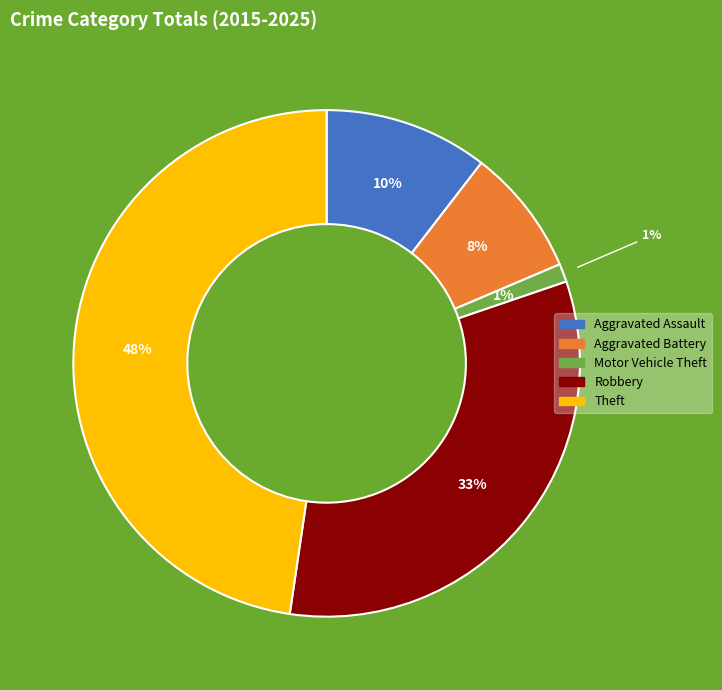

Which slice is the smallest?

Motor Vehicle Theft